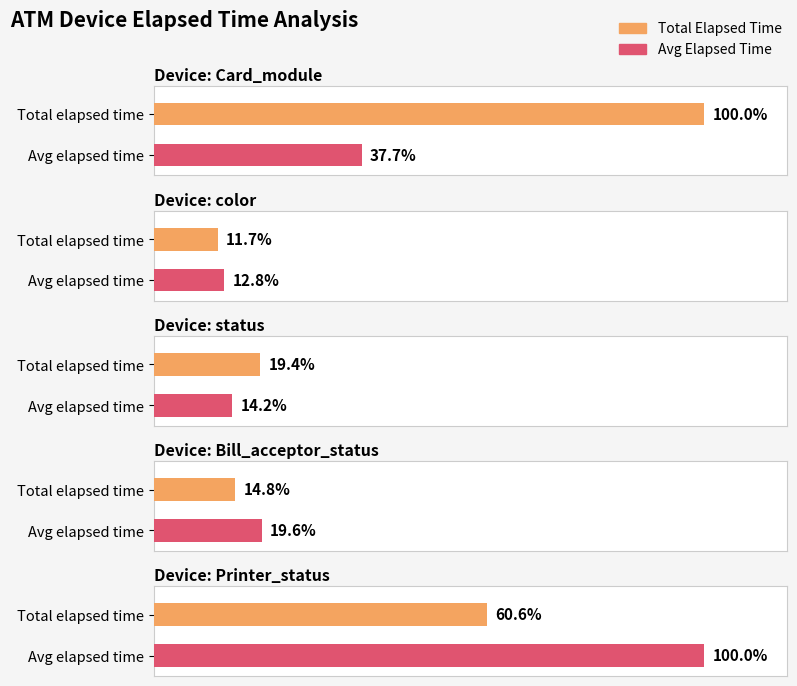

At which label is the value closest to 16109?

Card_module